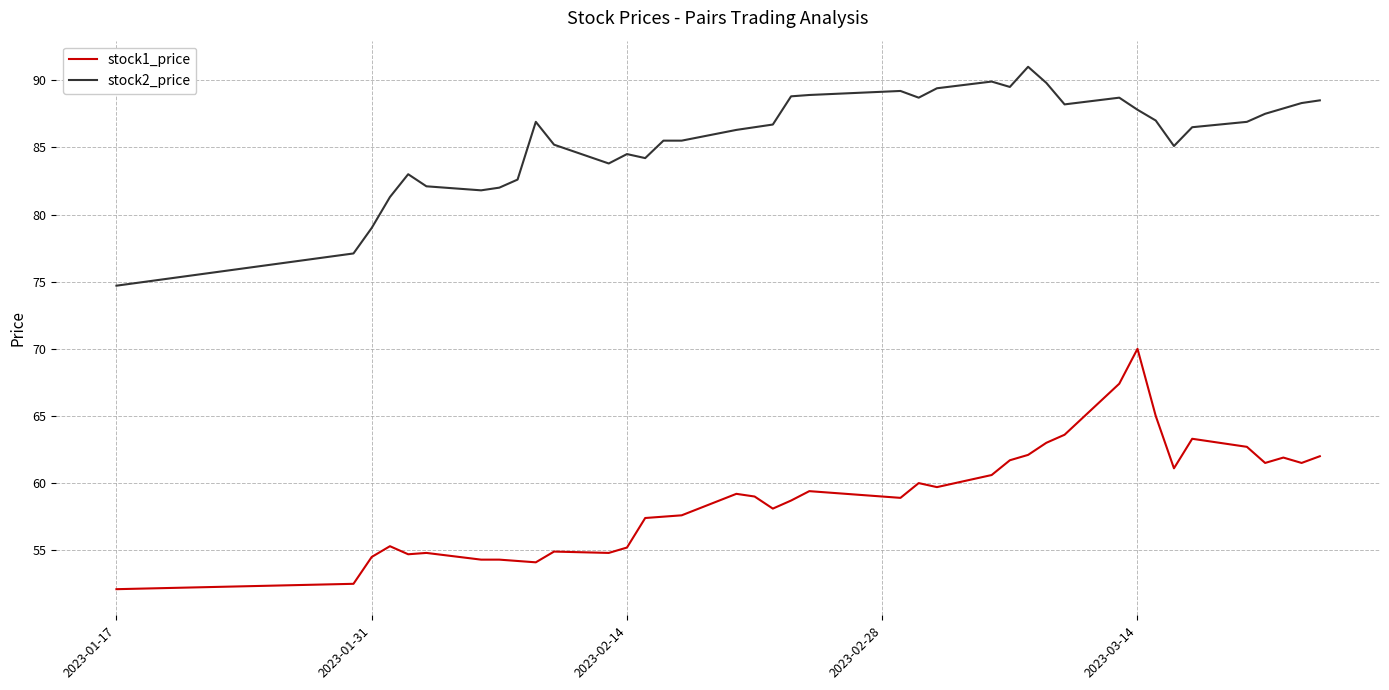

What is the highest value of the stock1_price series?

70.0